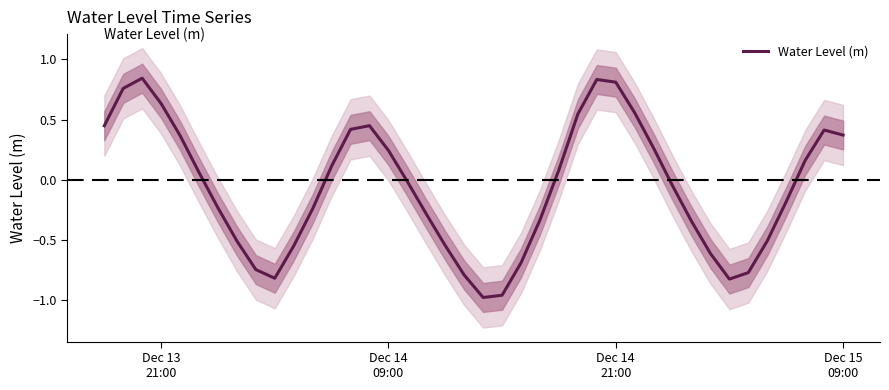

How many interior local peaks (higher than both neighbors) does the data have?

4